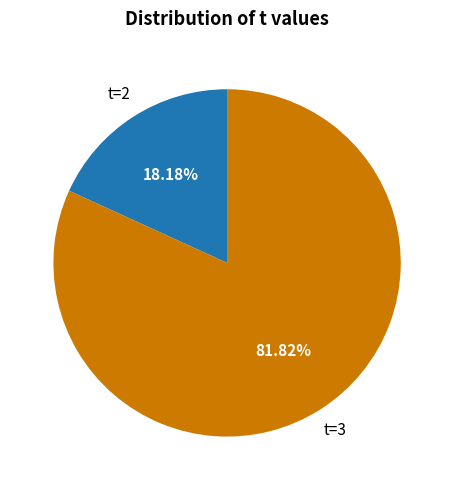

Is the sum of t=2 and t=3 greater than half?

Yes